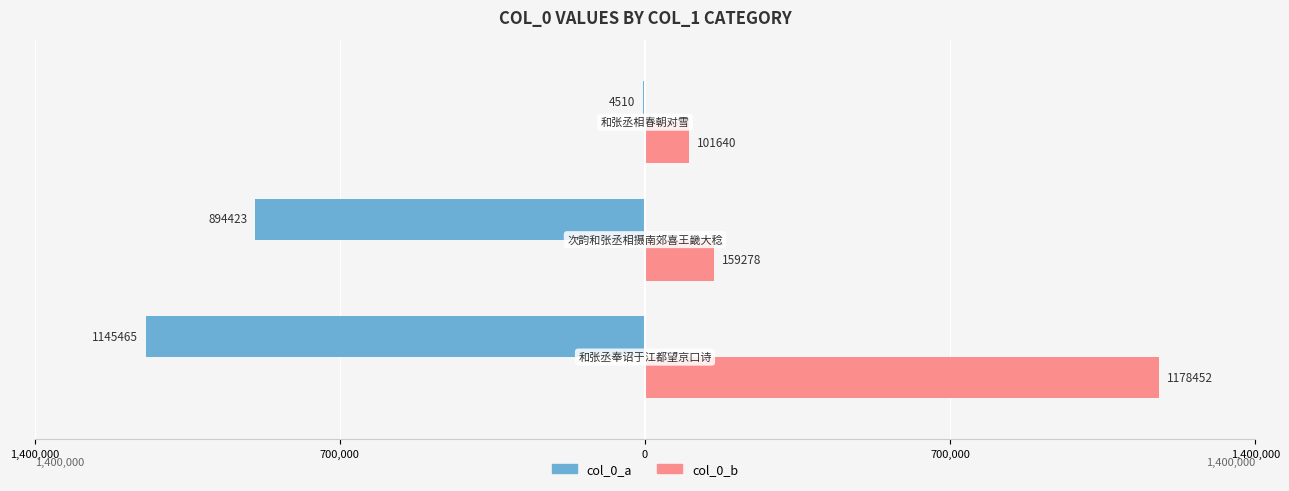

What is the difference between the maximum and second lowest values in the col_0_b series?

1019174